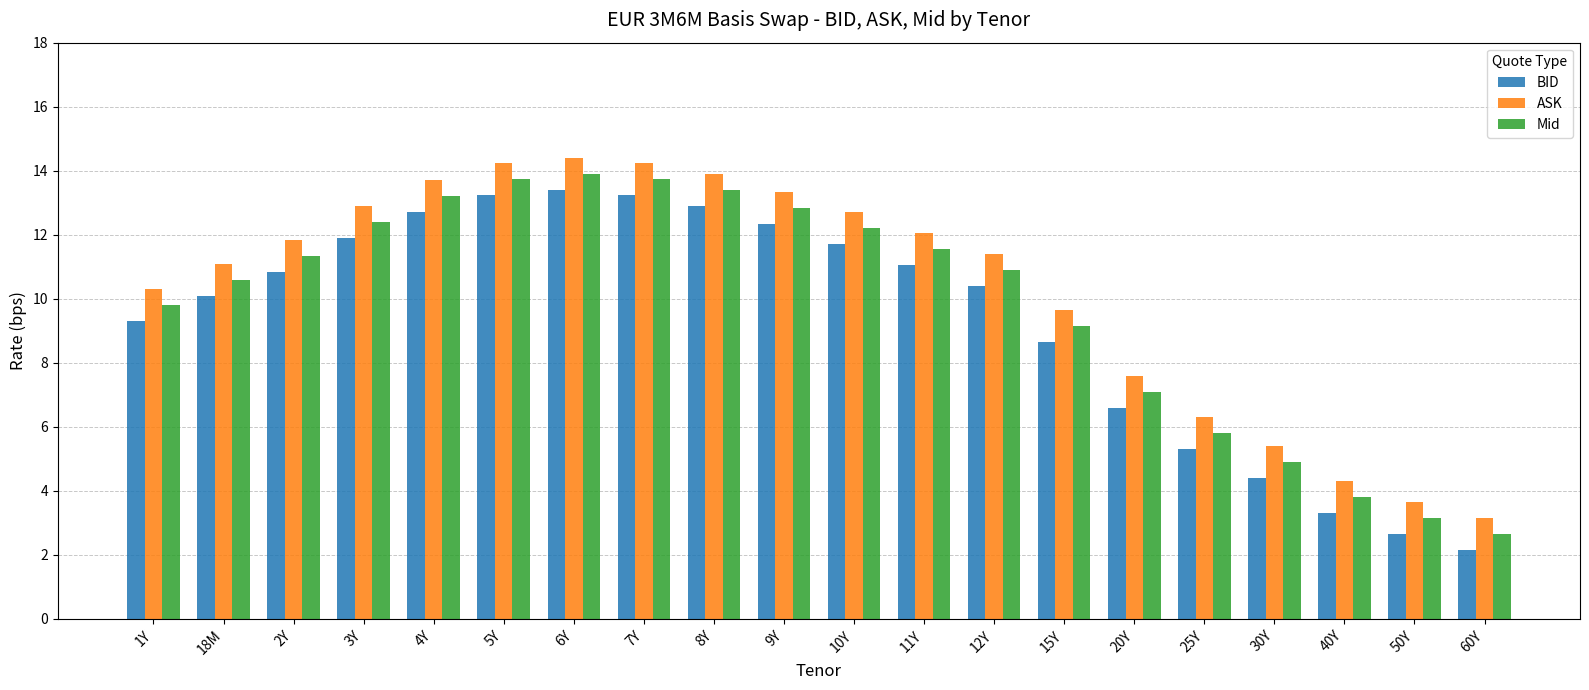

What position from the left is 18M?

2